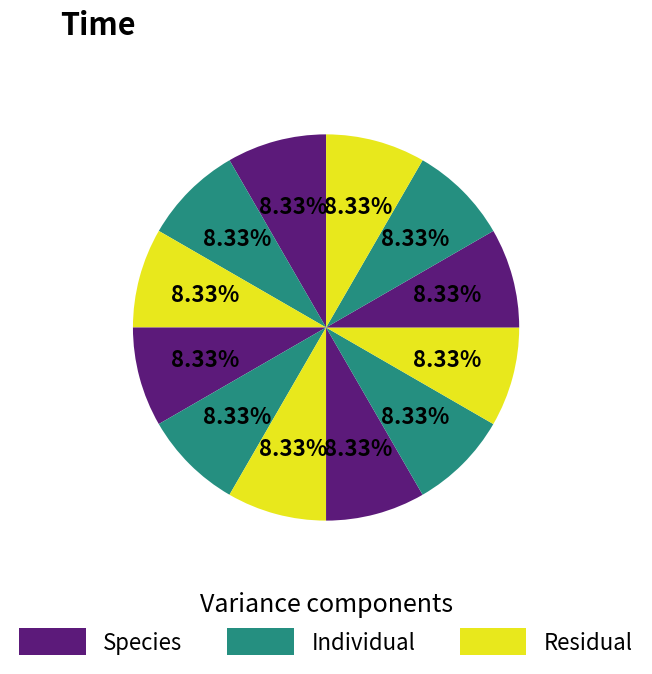

How many slices are in this pie chart?

12